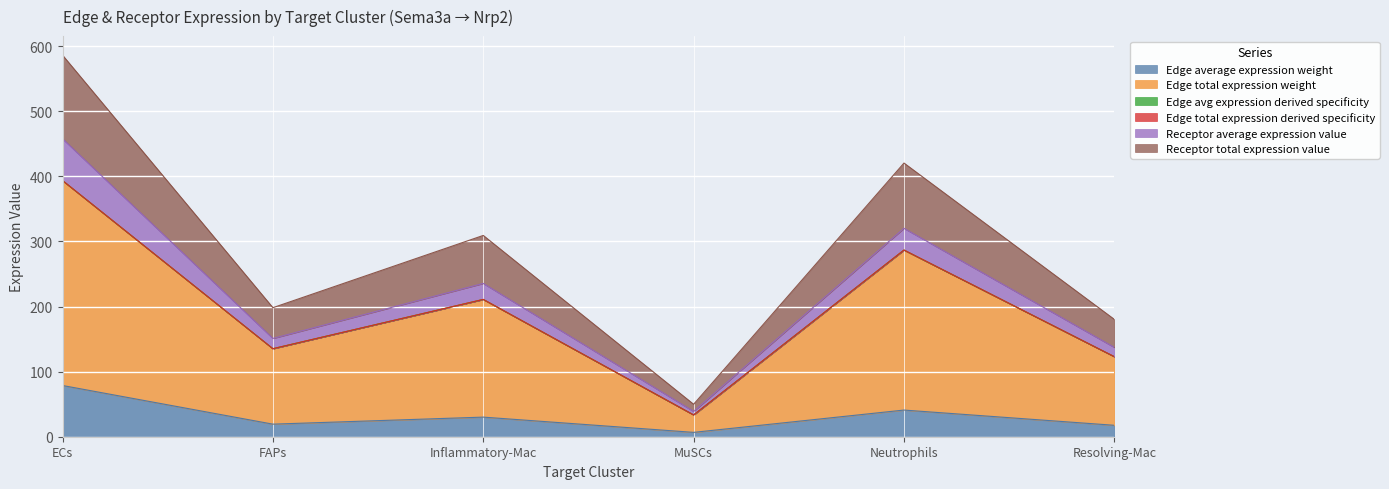

At which category is the sum across all series the highest?

ECs